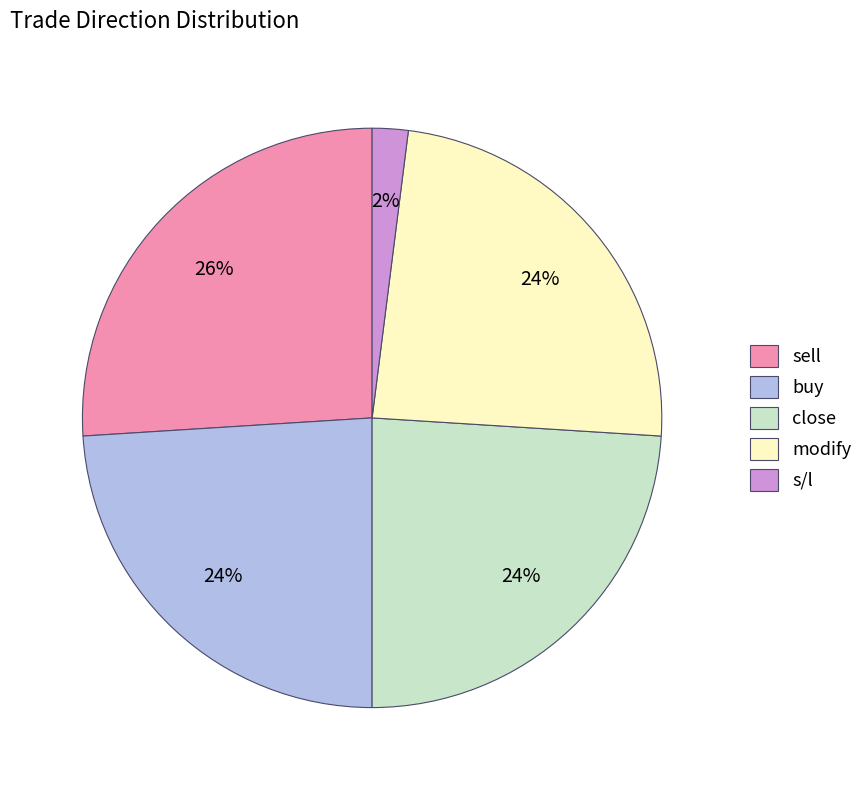

Between sell and buy, which is larger?

sell